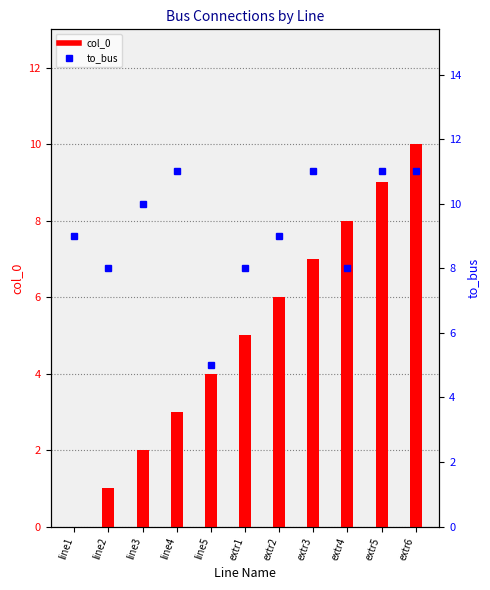

Count the to_bus values in the range 8 to 11.

10